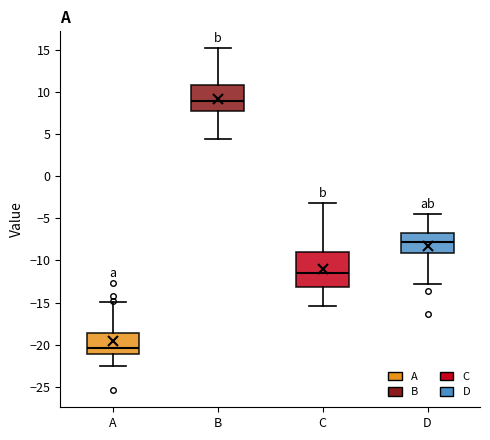

Reading left to right, transcribe this box plot: for each box, give where its median line is, the range the box spans, and where its two whiskers end, as read against the y-axis. The values are not printed on the chart, so give them approximately, as read against the axis.

A: median -20.5, box -21.0 to -18.5, whiskers -22.5 to -15.0
B: median 9.0, box 8.0 to 11.0, whiskers 4.5 to 15.0
C: median -11.5, box -13.0 to -9.0, whiskers -15.5 to -3.0
D: median -8.0, box -9.0 to -6.5, whiskers -12.5 to -4.5